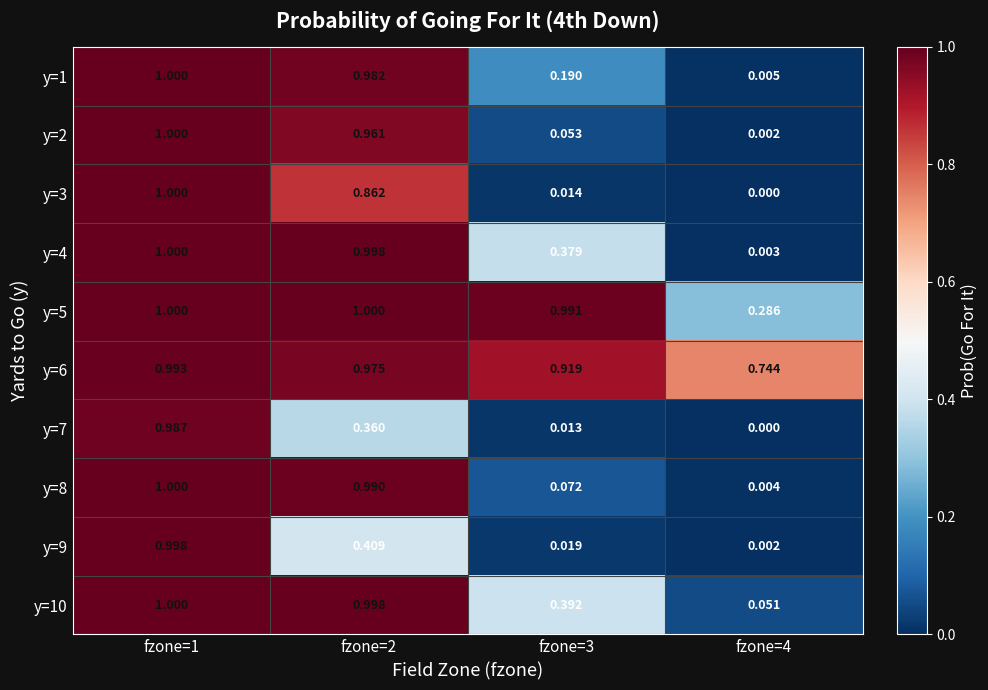

What is the maximum value shown in the chart?

1.0